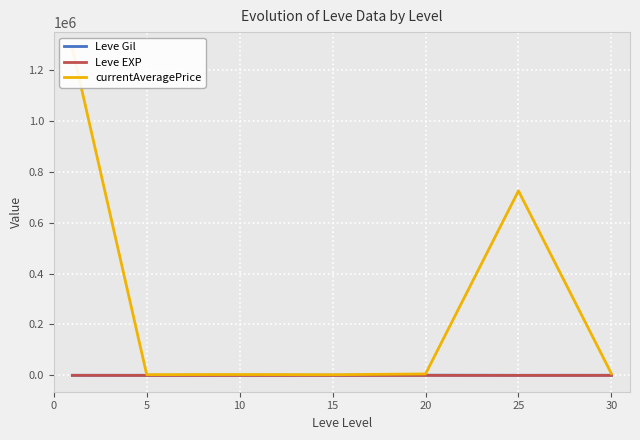

At how many categories does at least one series exceed 280795?

2